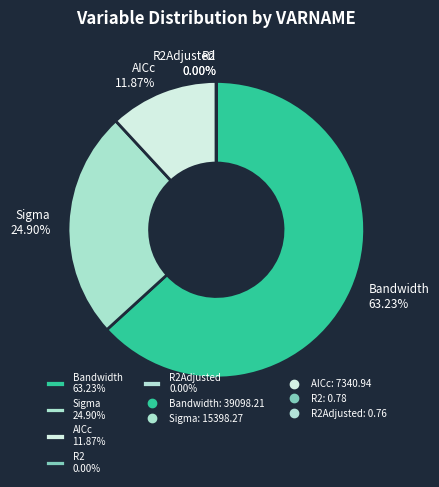

Which category has the biggest portion of the pie?

Bandwidth 63.23%